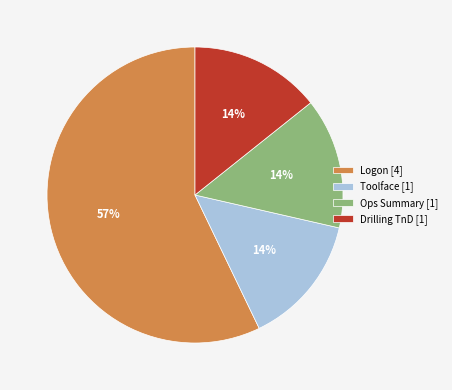

How many segments does this pie chart have?

4